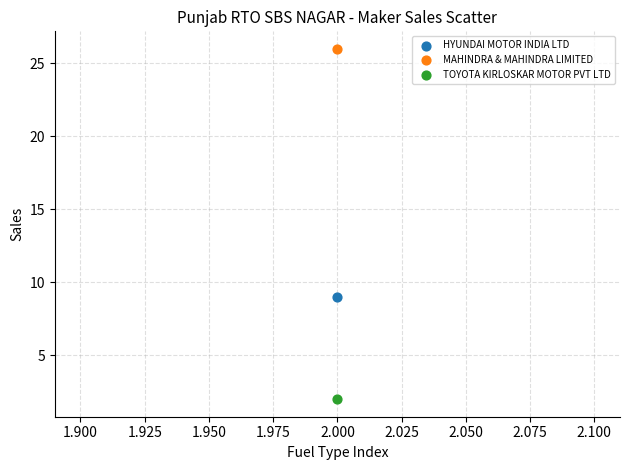

Across all data points, what is the average Y value?

12